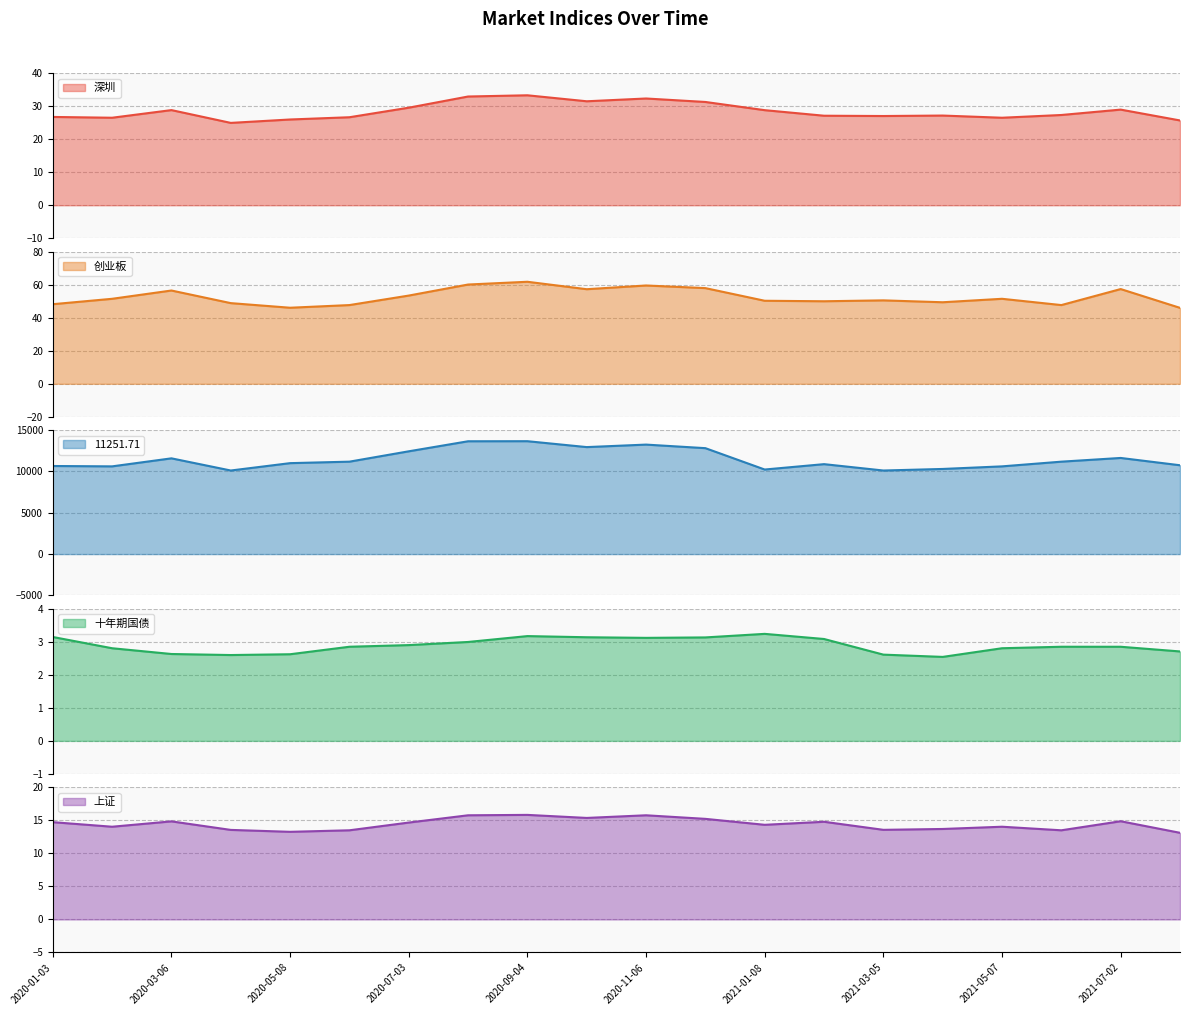

What is the label of the 6th point from the right?

2021-03-05